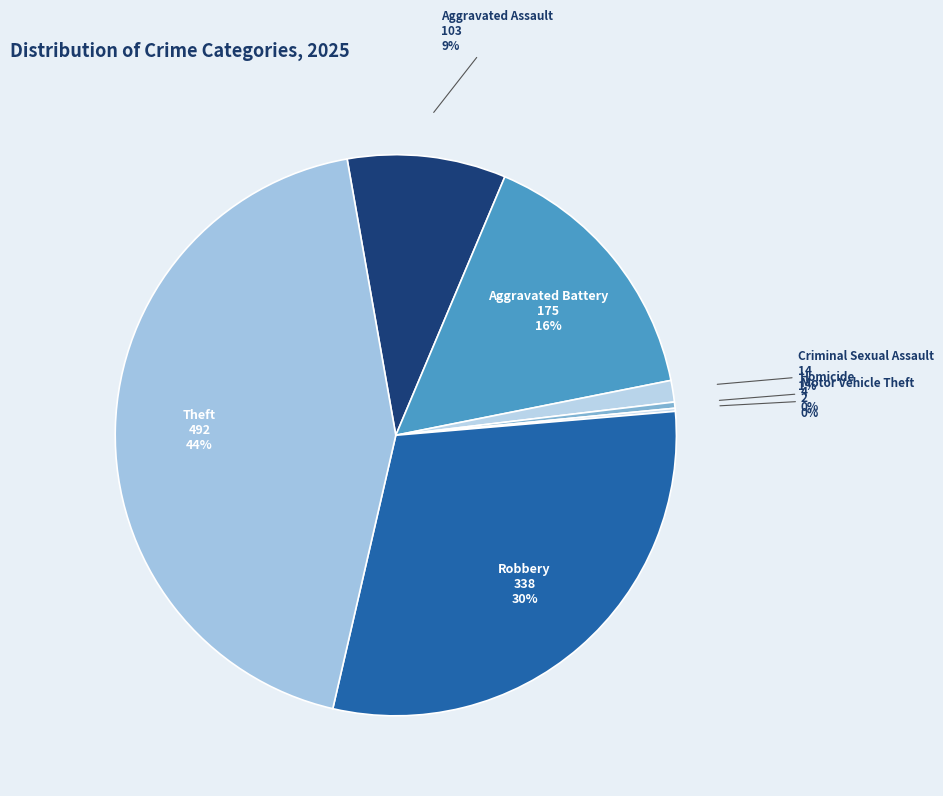

Does Criminal Sexual Assault account for over 50% of the chart?

No